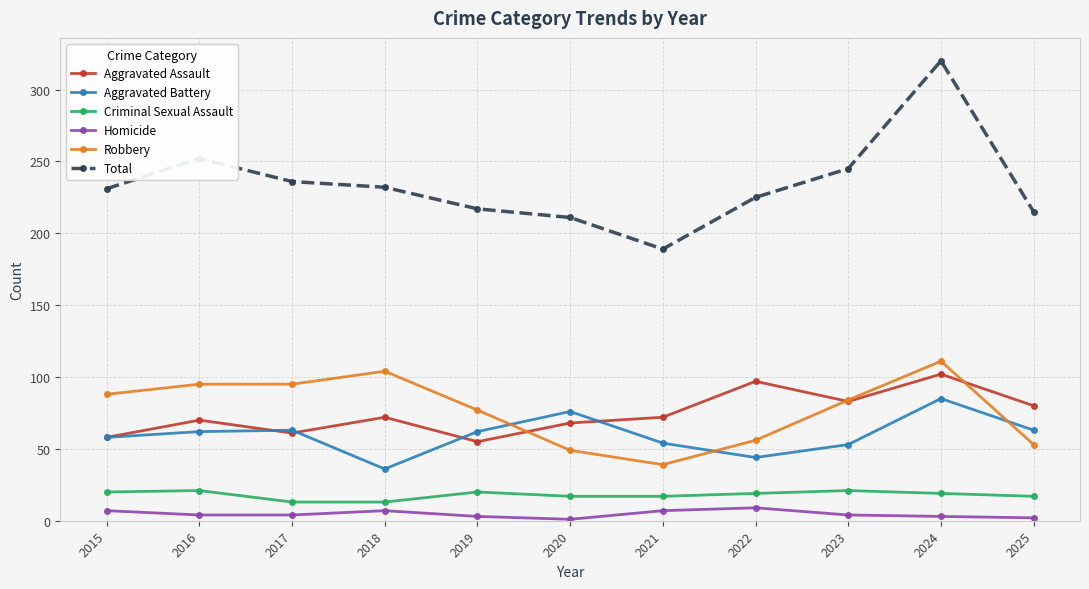

After their last crossing, which series has the higher values: Robbery or Aggravated Battery?

Aggravated Battery